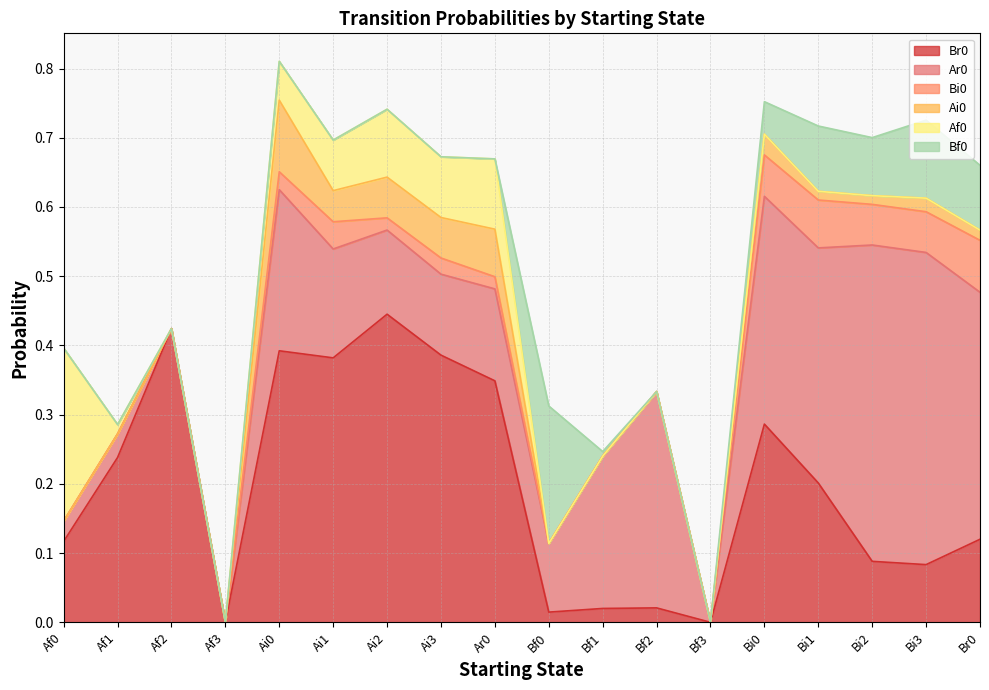

Reading right to left, extract all data points from this chart.

Br0: Br0=0.1	Bi3=0.1	Bi2=0.1	Bi1=0.2	Bi0=0.3	Bf3=0.0	Bf2=0.0	Bf1=0.0	Bf0=0.0	Ar0=0.3	Ai3=0.4	Ai2=0.4	Ai1=0.4	Ai0=0.4	Af3=0.0	Af2=0.4	Af1=0.2	Af0=0.1
Ar0: Br0=0.4	Bi3=0.5	Bi2=0.5	Bi1=0.3	Bi0=0.3	Bf3=0.0	Bf2=0.3	Bf1=0.2	Bf0=0.1	Ar0=0.1	Ai3=0.1	Ai2=0.1	Ai1=0.2	Ai0=0.2	Af3=0.0	Af2=0.0	Af1=0.0	Af0=0.0
Bi0: Br0=0.1	Bi3=0.1	Bi2=0.1	Bi1=0.1	Bi0=0.1	Bf3=0.0	Bf2=0.0	Bf1=0.0	Bf0=0.0	Ar0=0.0	Ai3=0.0	Ai2=0.0	Ai1=0.0	Ai0=0.0	Af3=0.0	Af2=0.0	Af1=0.0	Af0=0.0
Ai0: Br0=0.0	Bi3=0.0	Bi2=0.0	Bi1=0.0	Bi0=0.0	Bf3=0.0	Bf2=0.0	Bf1=0.0	Bf0=0.0	Ar0=0.1	Ai3=0.1	Ai2=0.1	Ai1=0.0	Ai0=0.1	Af3=0.0	Af2=0.0	Af1=0.0	Af0=0.0
Af0: Br0=0.0	Bi3=0.0	Bi2=0.0	Bi1=0.0	Bi0=0.0	Bf3=0.0	Bf2=0.0	Bf1=0.0	Bf0=0.0	Ar0=0.1	Ai3=0.1	Ai2=0.1	Ai1=0.1	Ai0=0.1	Af3=0.0	Af2=0.0	Af1=0.0	Af0=0.2
Bf0: Br0=0.1	Bi3=0.1	Bi2=0.1	Bi1=0.1	Bi0=0.0	Bf3=0.0	Bf2=0.0	Bf1=0.0	Bf0=0.2	Ar0=0.0	Ai3=0.0	Ai2=0.0	Ai1=0.0	Ai0=0.0	Af3=0.0	Af2=0.0	Af1=0.0	Af0=0.0